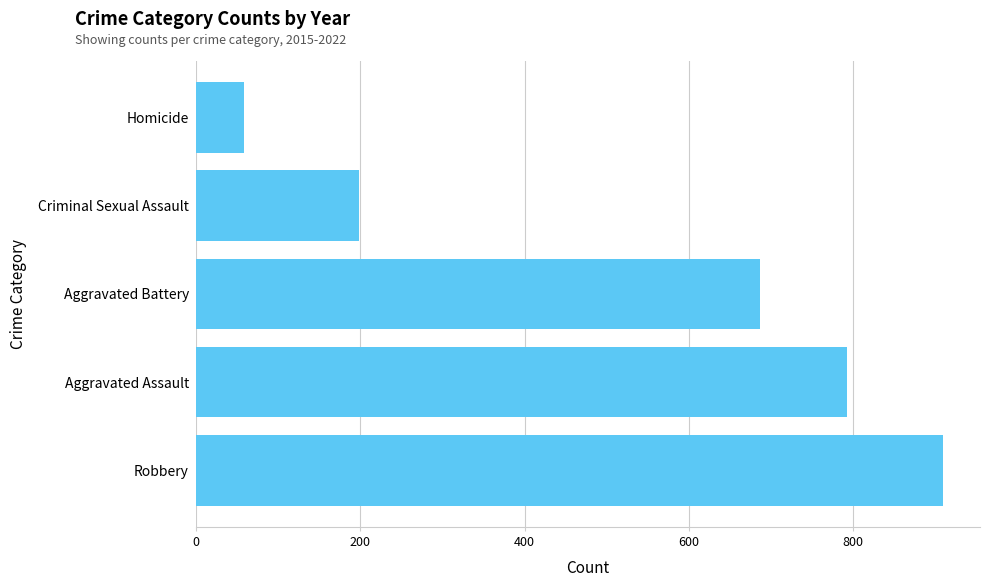

What is the change in value from Aggravated Assault to Criminal Sexual Assault?

-593